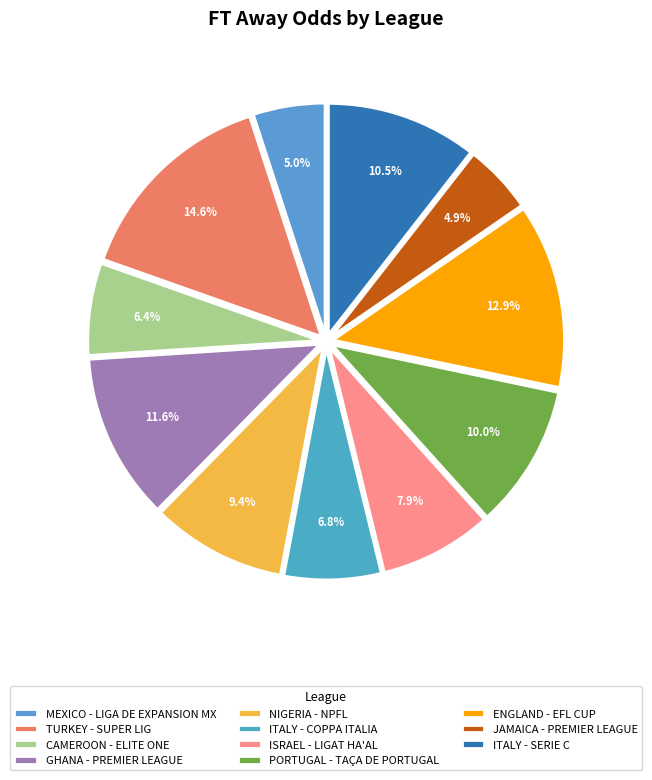

To the nearest percent, what is the combined percentage of MEXICO - LIGA DE EXPANSION MX and CAMEROON - ELITE ONE?

11%